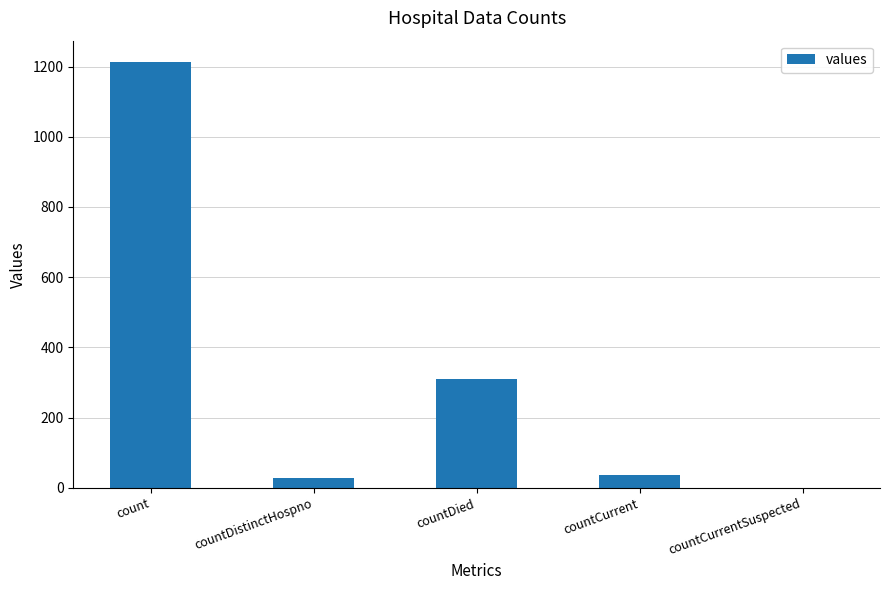

At which label does the data first exceed 37?

count